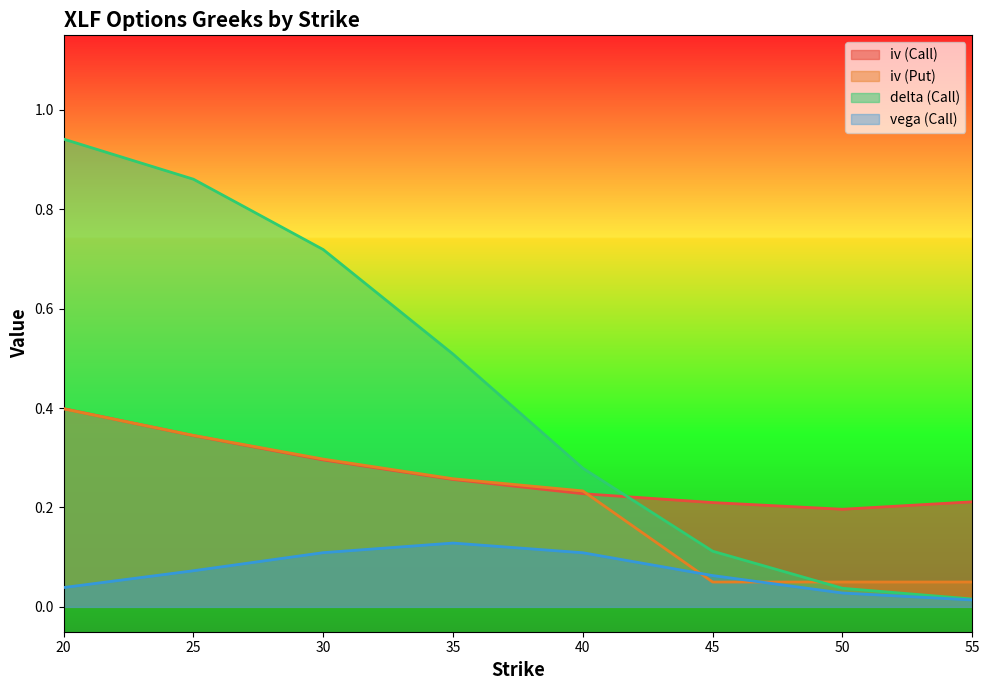

The vega (Call) series shows 0.0 at 45. True or false?

False